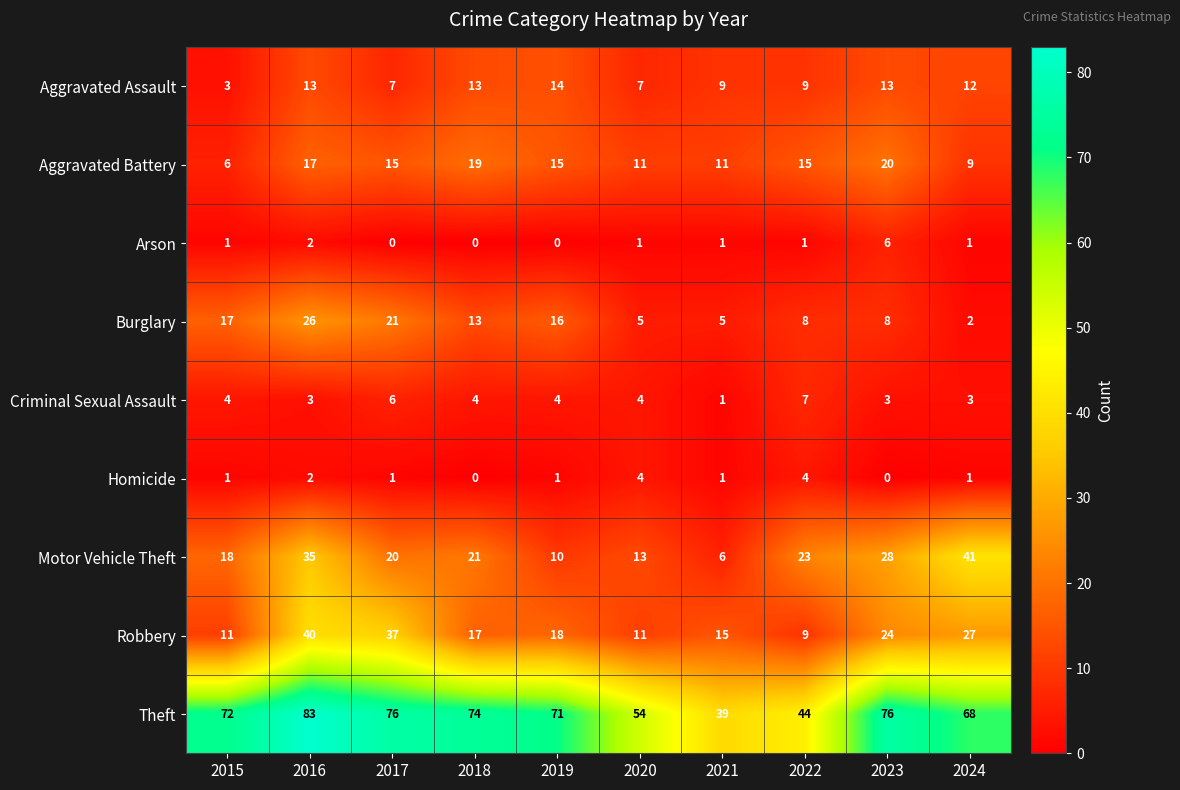

Read the Robbery value at 2022.

9